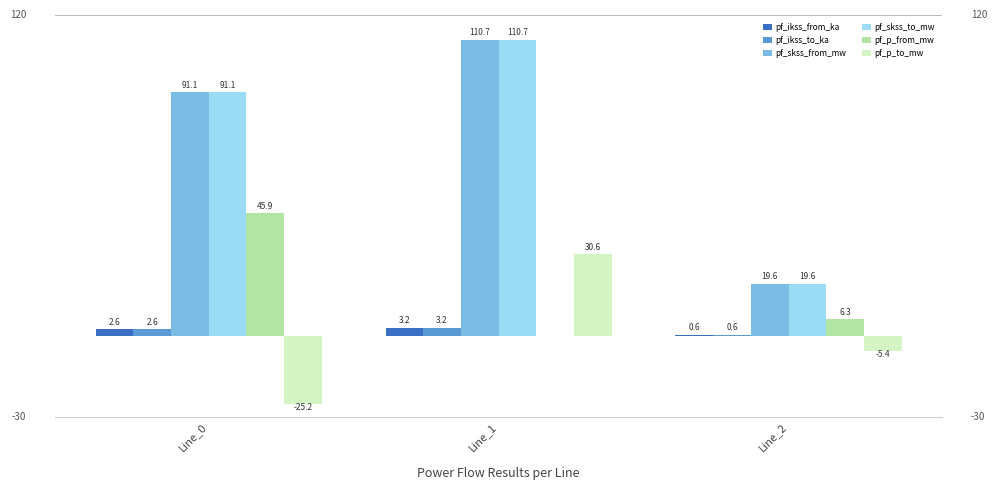

What is the sum of all pf_ikss_to_ka values?

6.4